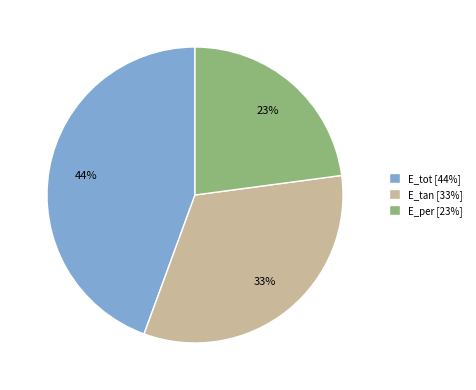

Which has a higher value, E_tot [44%] or E_per [23%]?

E_tot [44%]